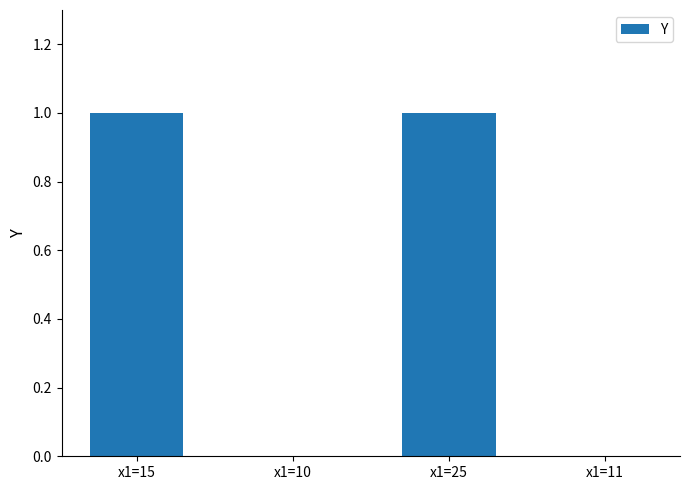

How many categories are shown in the chart?

4